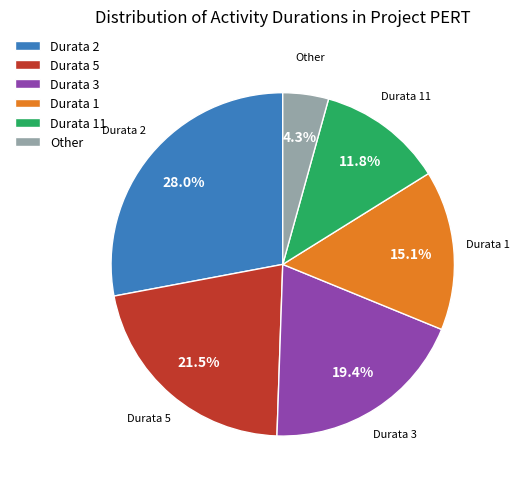

Which has a higher value, Durata 2 or Durata 3?

Durata 2